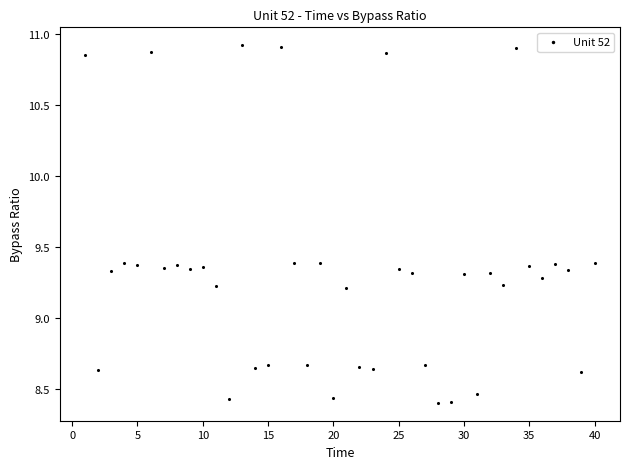

What is the range of X values (max minus min)?

39.0